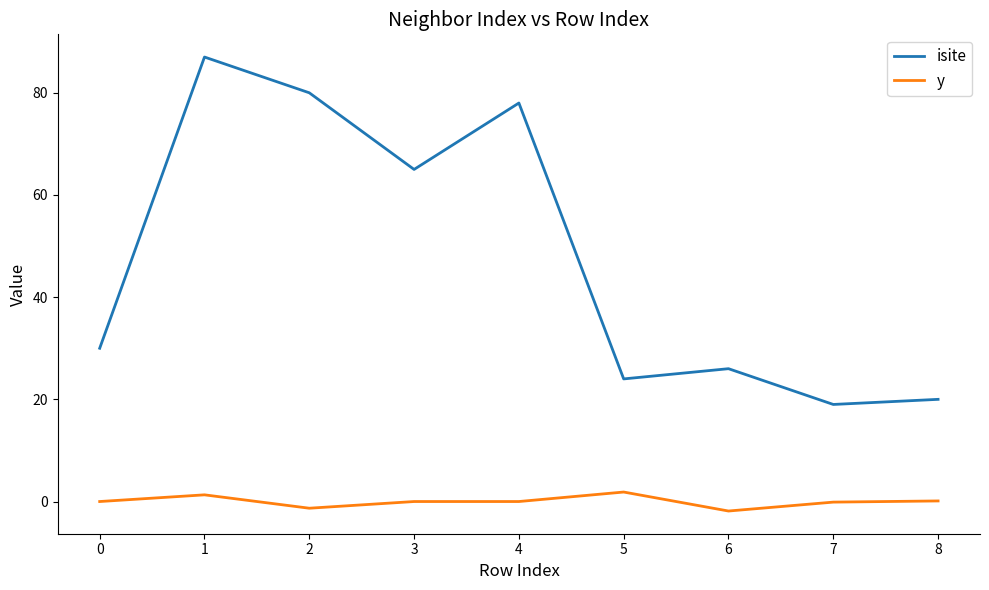

Which series changed the most between 1 and 8?

isite